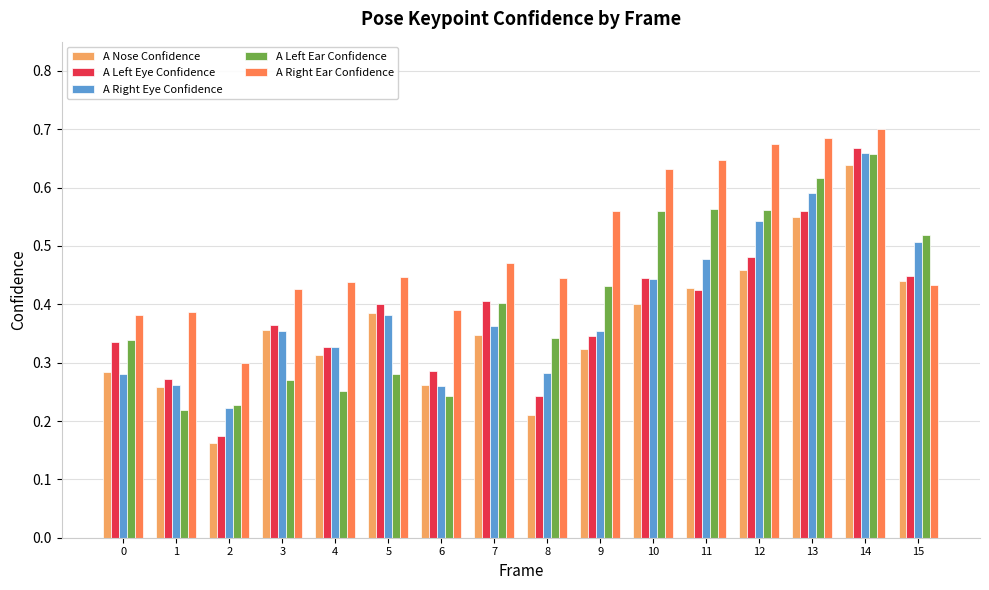

Which series has the largest total across all categories?

A Right Ear Confidence